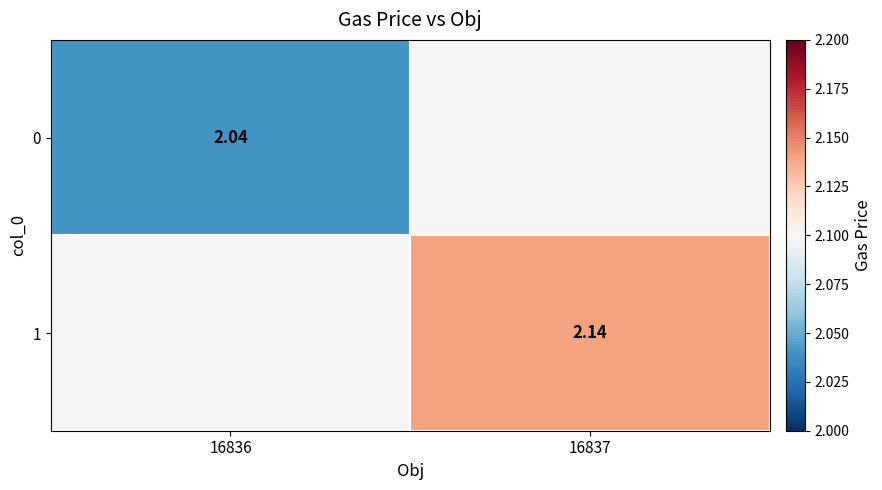

Rank the series by their average value, from lowest to highest.

0, 1